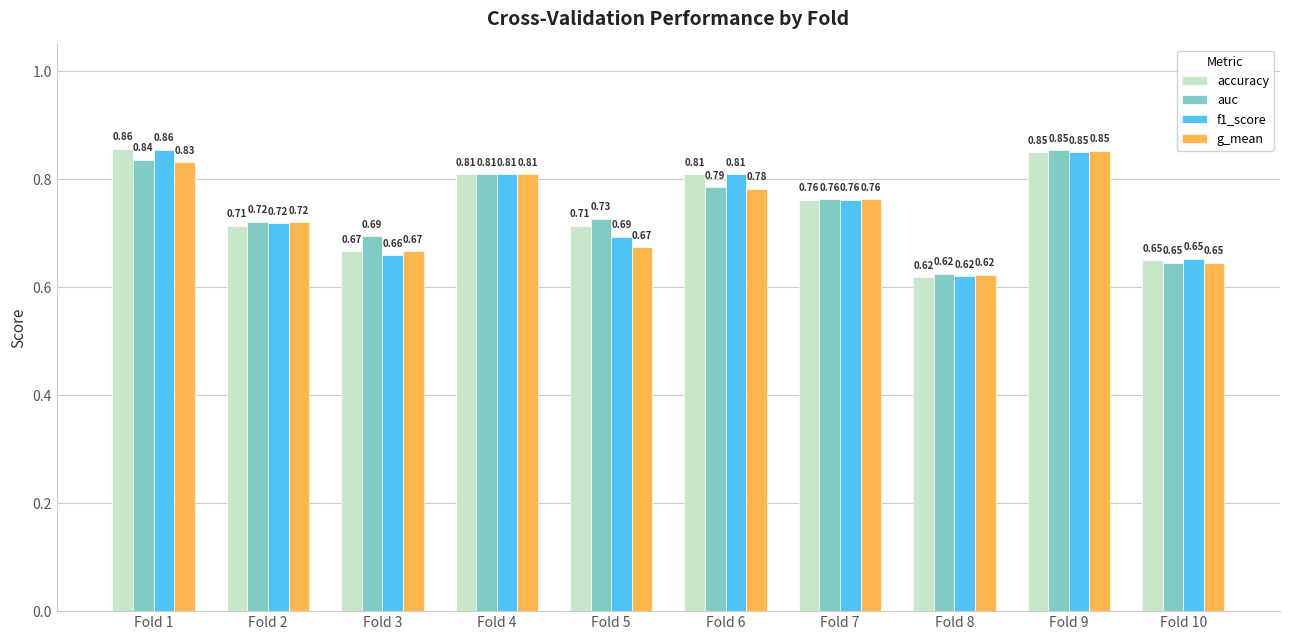

How many bars are there in total?

40